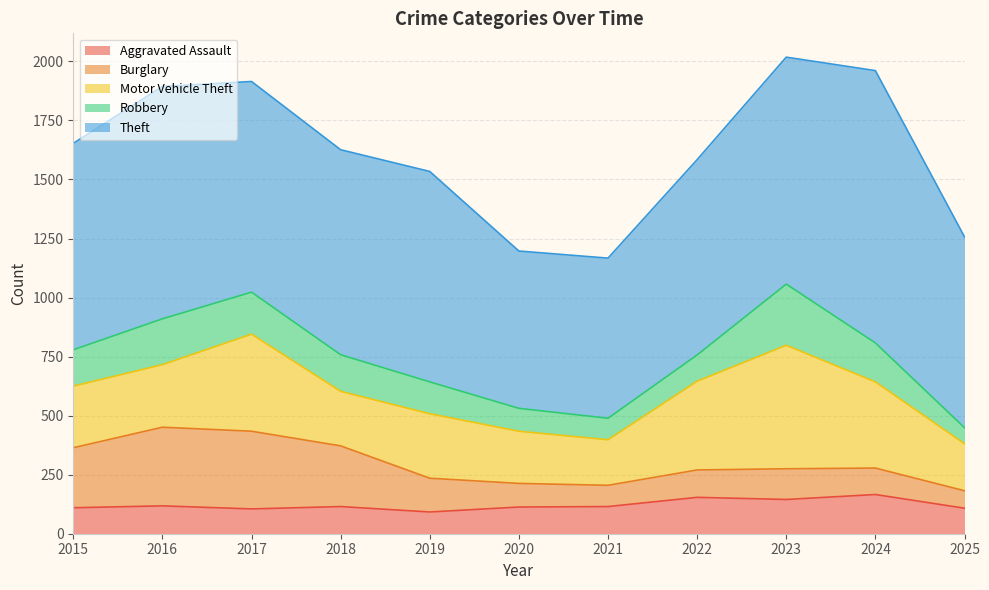

What is the sum of the Robbery values at 2016 and 2015?

348